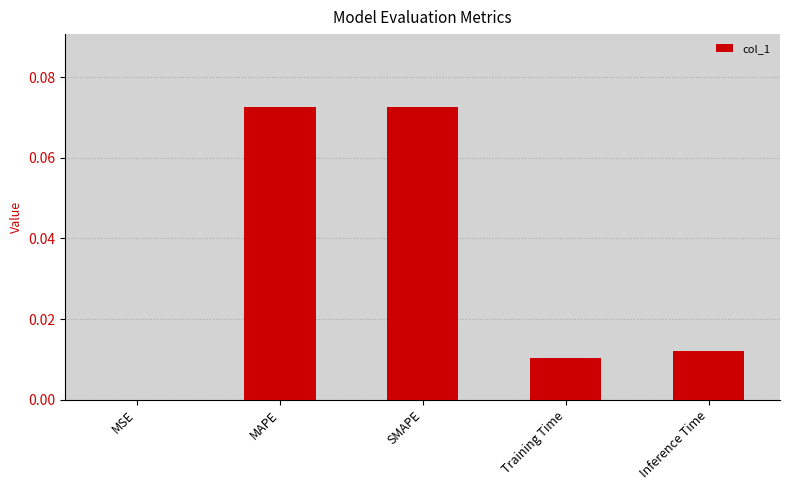

Which has a higher value, SMAPE or Inference Time?

SMAPE